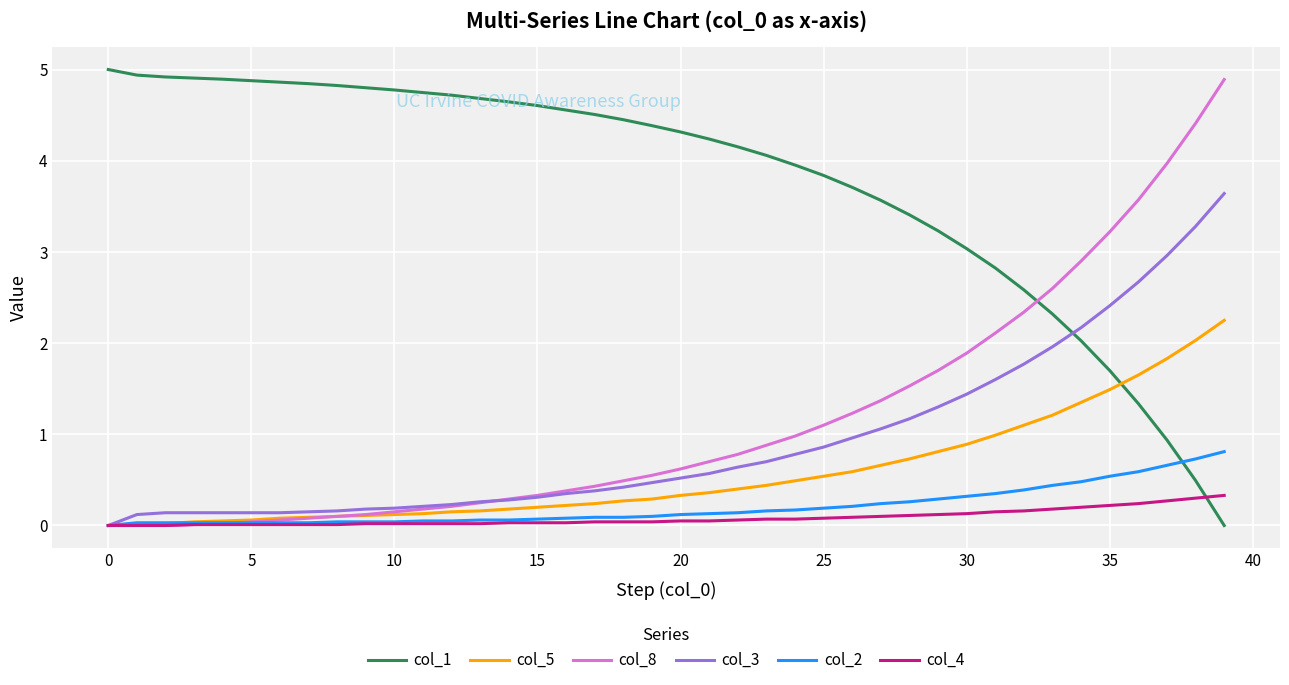

What is the highest value of the col_1 series?

5.0